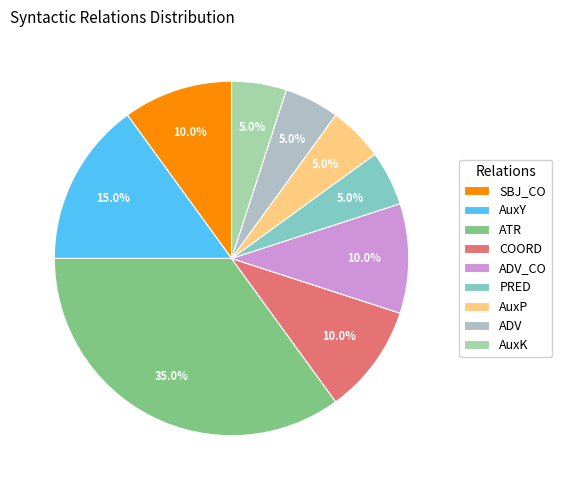

Which has a higher value, ADV or PRED?

ADV